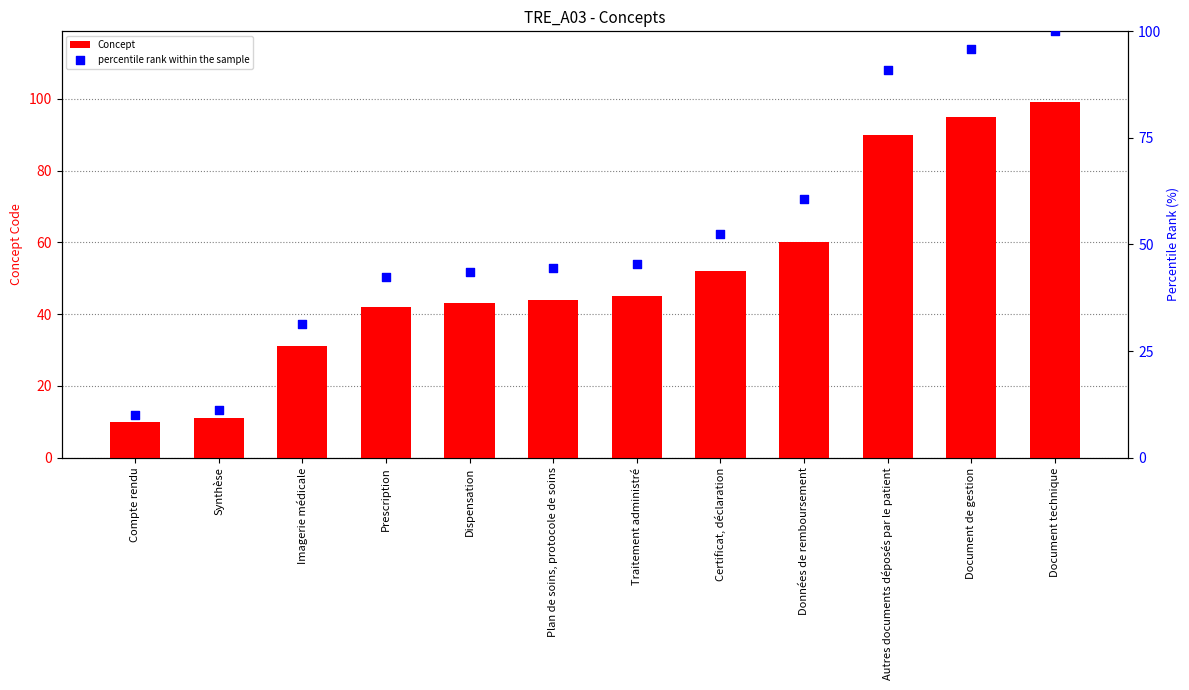

Which series has the largest Y range (max minus min)?

percentile rank within the sample